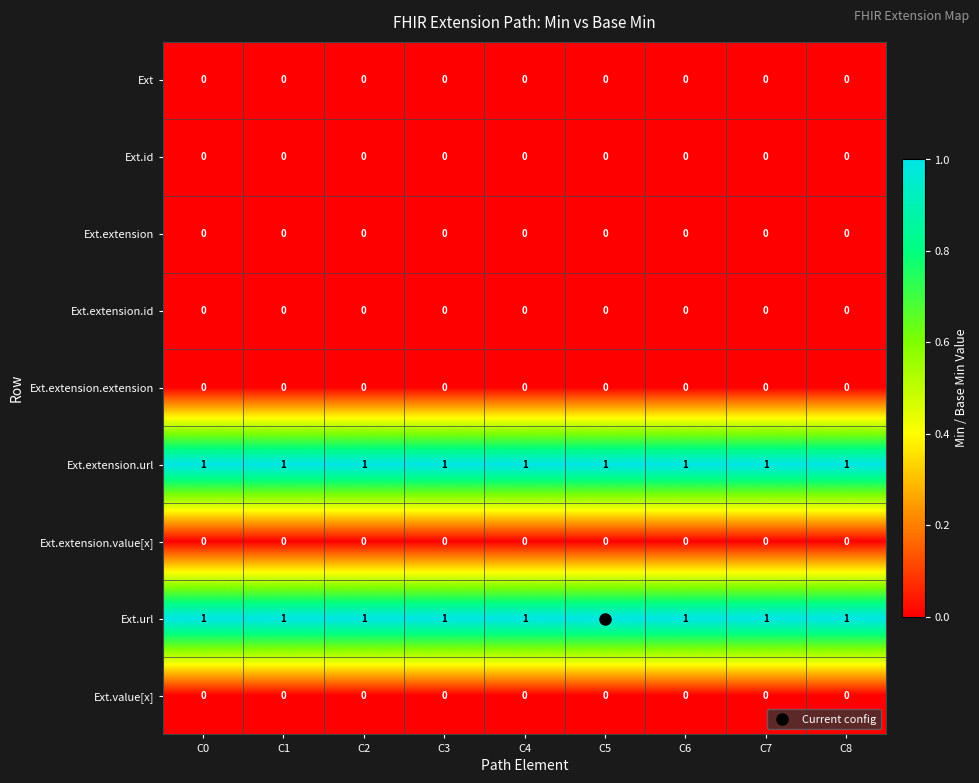

What is the sum of all Ext.extension.url values?

9